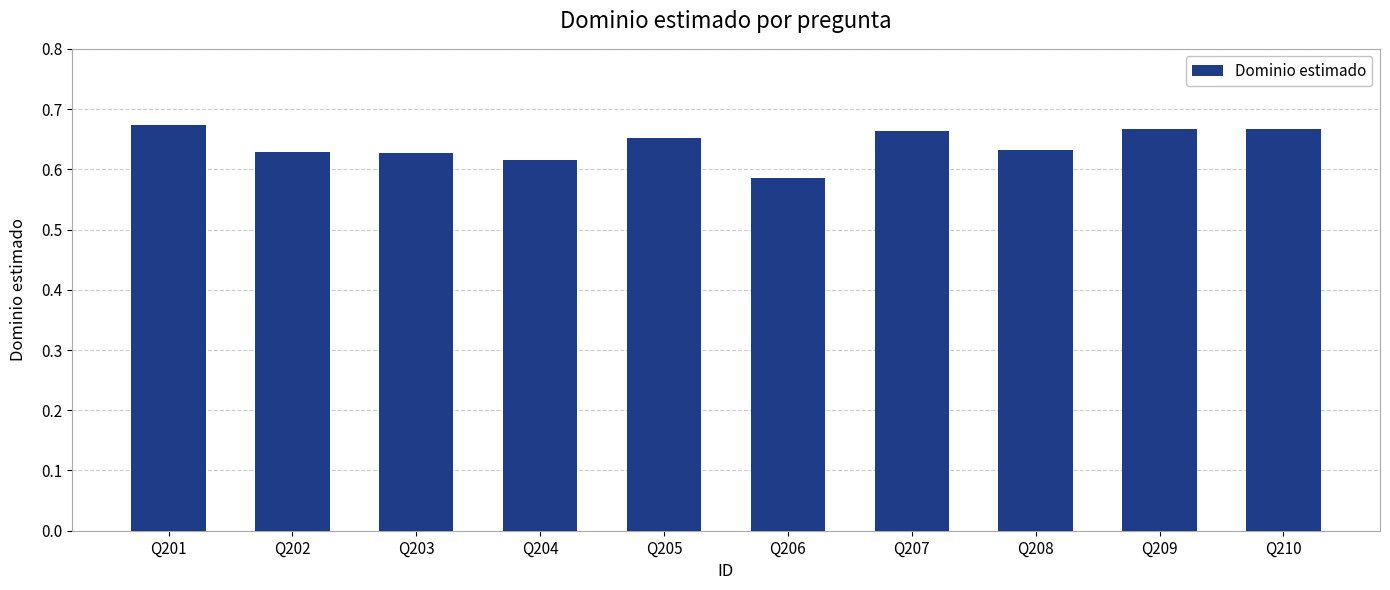

Which label corresponds to the smallest value in the chart?

Q206